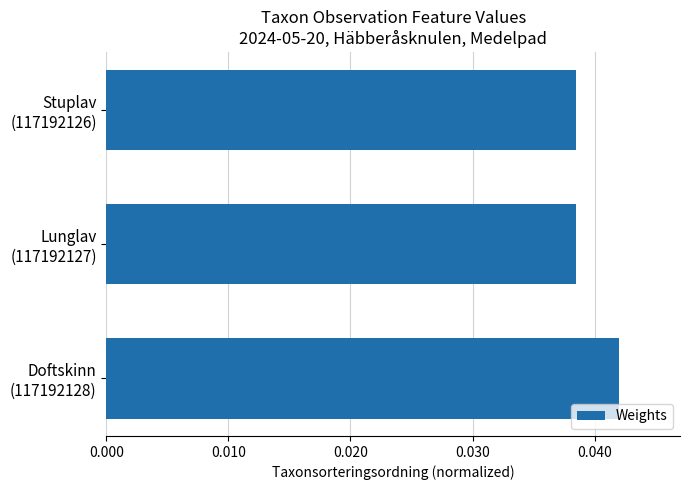

Count the values in the range 0 to 1.

3